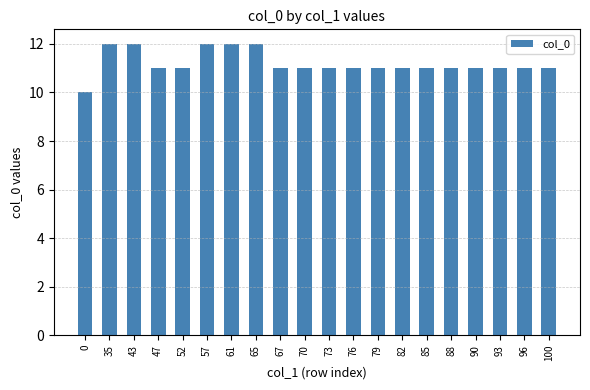

What is the change in value from 0 to 65?

+2